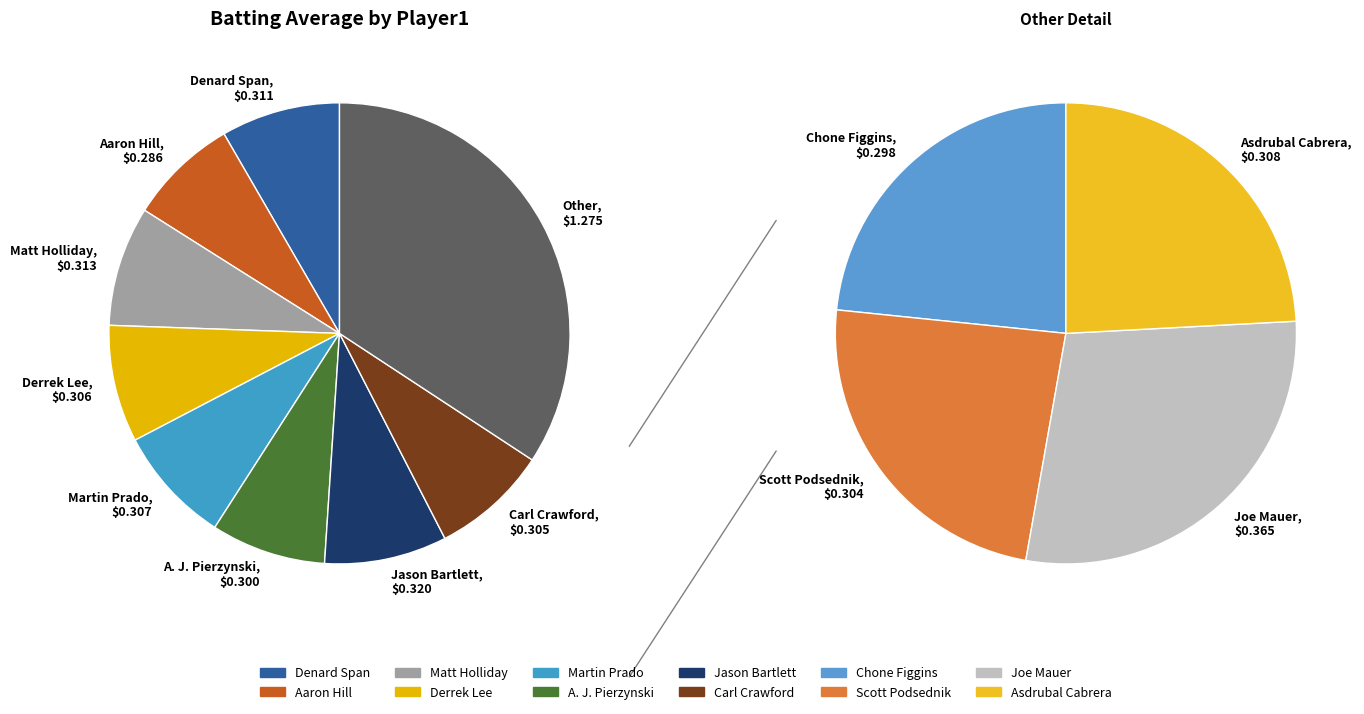

How many segments does this pie chart have?

12